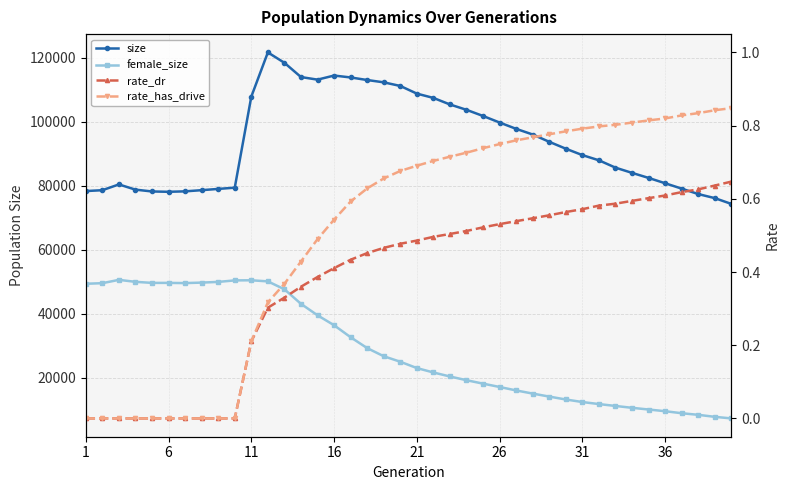

Rank the series by their maximum value, from lowest to highest.

rate_dr, rate_has_drive, female_size, size